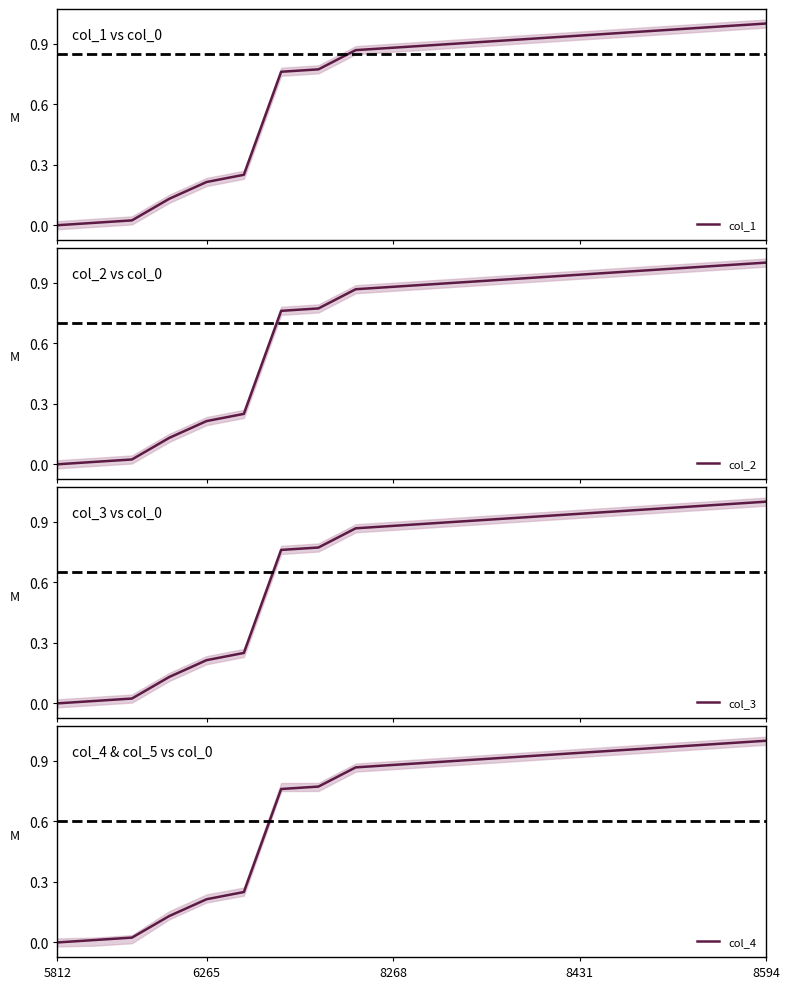

After their last crossing, which series has the higher values: col_1 or col_2?

col_2